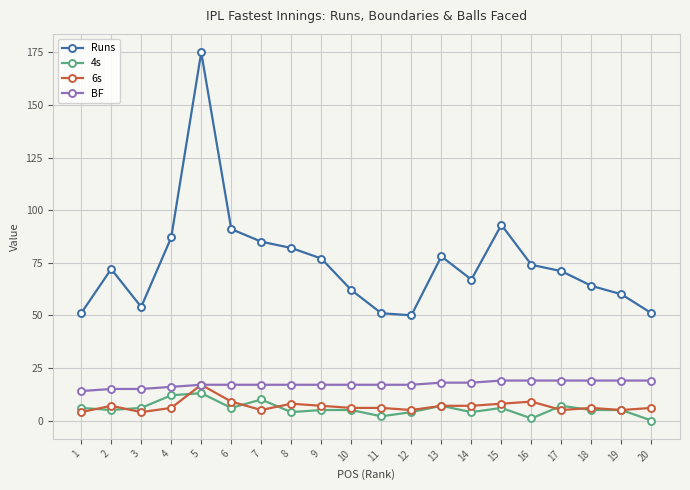

Reading left to right, what are all the values shown in this chart?

Runs: 1=51	2=72	3=54	4=87	5=175	6=91	7=85	8=82	9=77	10=62	11=51	12=50	13=78	14=67	15=93	16=74	17=71	18=64	19=60	20=51
4s: 1=6	2=5	3=6	4=12	5=13	6=6	7=10	8=4	9=5	10=5	11=2	12=4	13=7	14=4	15=6	16=1	17=7	18=5	19=5	20=0
6s: 1=4	2=7	3=4	4=6	5=17	6=9	7=5	8=8	9=7	10=6	11=6	12=5	13=7	14=7	15=8	16=9	17=5	18=6	19=5	20=6
BF: 1=14	2=15	3=15	4=16	5=17	6=17	7=17	8=17	9=17	10=17	11=17	12=17	13=18	14=18	15=19	16=19	17=19	18=19	19=19	20=19